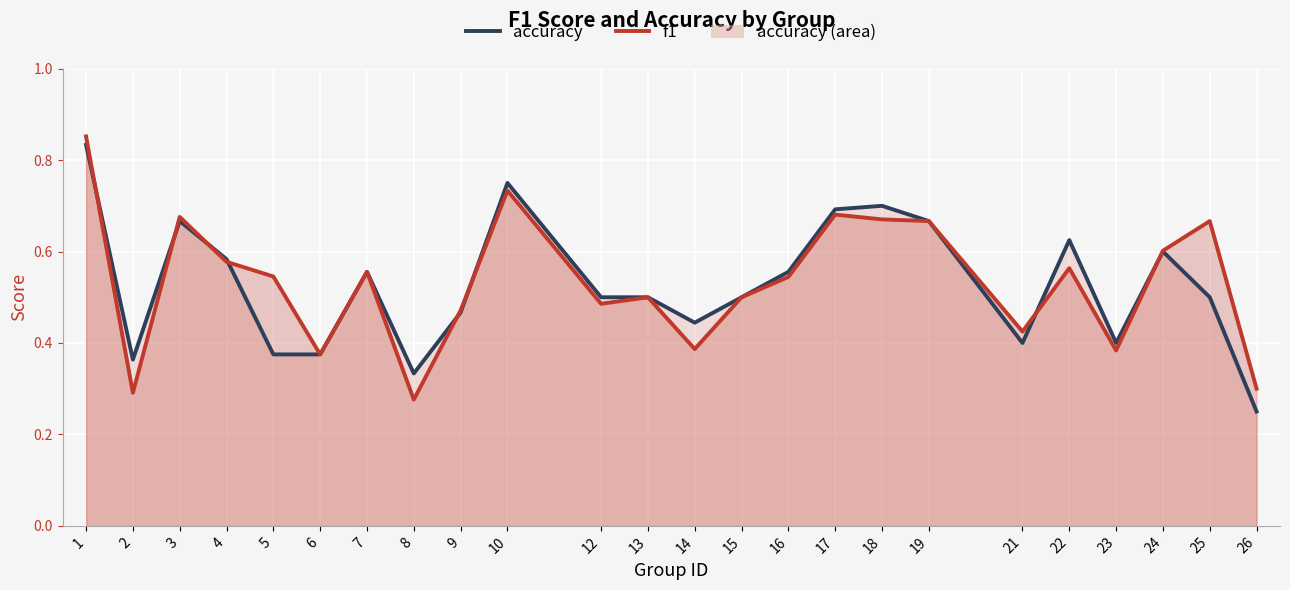

Where is the first local minimum for f1?

2